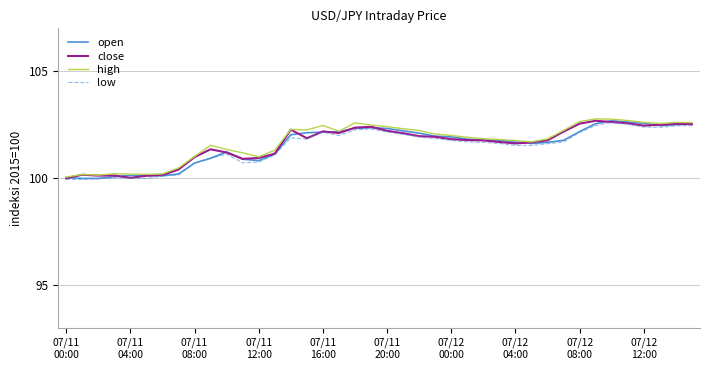

Does the chart display data point markers on the line(s)?

No